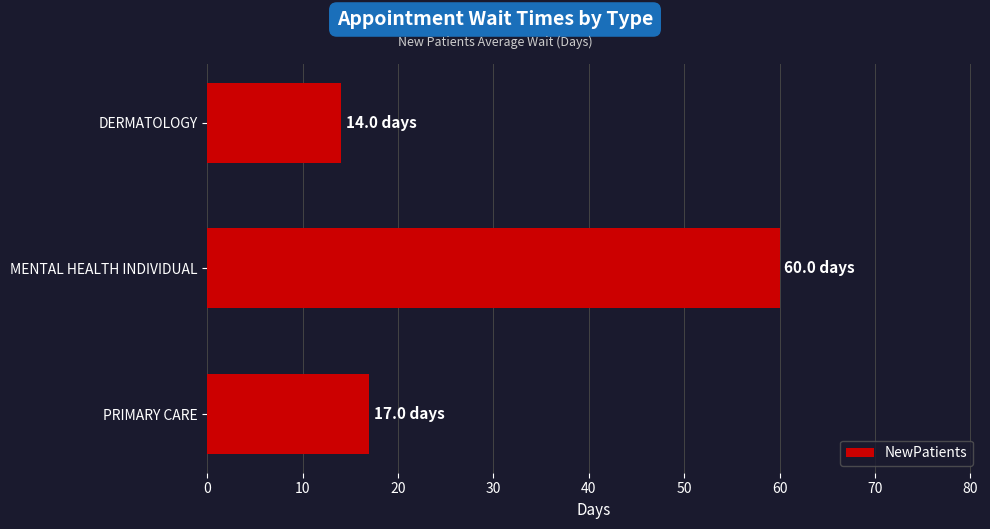

What is the ratio of the value at MENTAL HEALTH INDIVIDUAL to the value at PRIMARY CARE?

3.5